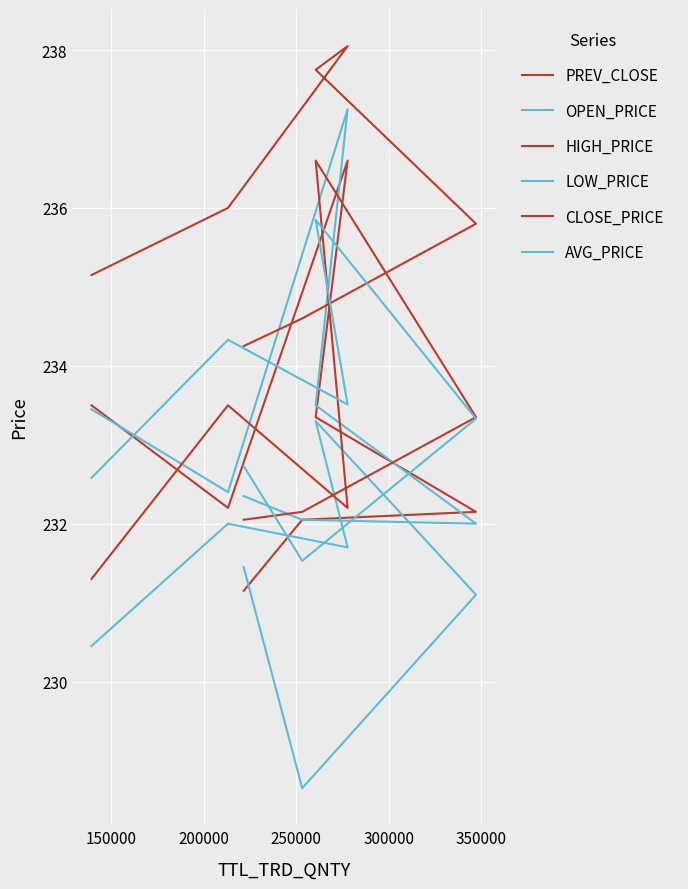

List the series in order of their peak value, lowest first.

LOW_PRICE, AVG_PRICE, PREV_CLOSE, CLOSE_PRICE, OPEN_PRICE, HIGH_PRICE